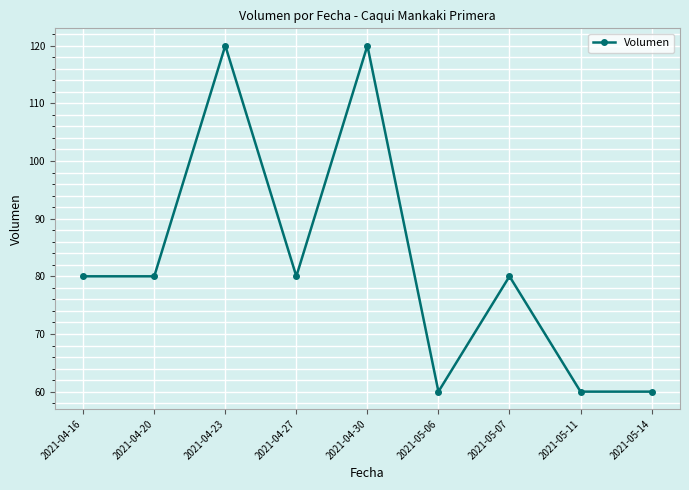

Approximately how many times larger is the value at 2021-05-06 compared to 2021-05-14?

1.0